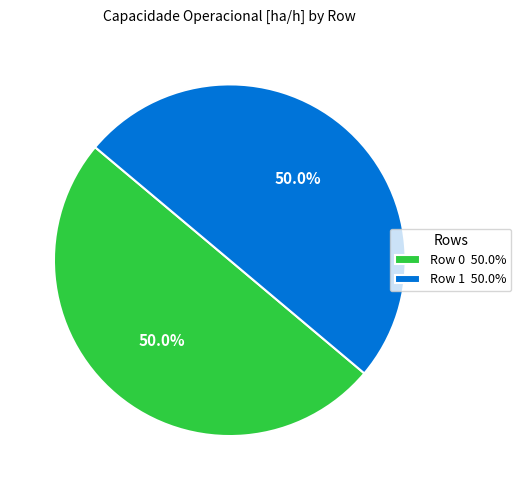

How many slices are in this pie chart?

2